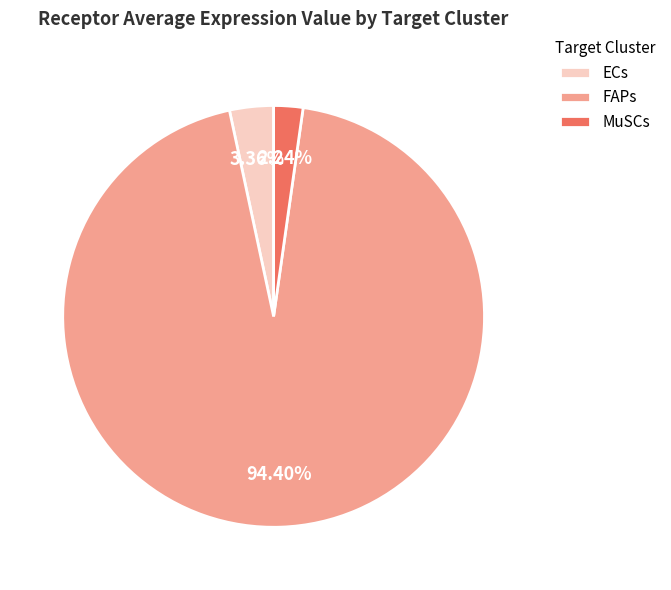

Is there a majority slice in this chart?

Yes